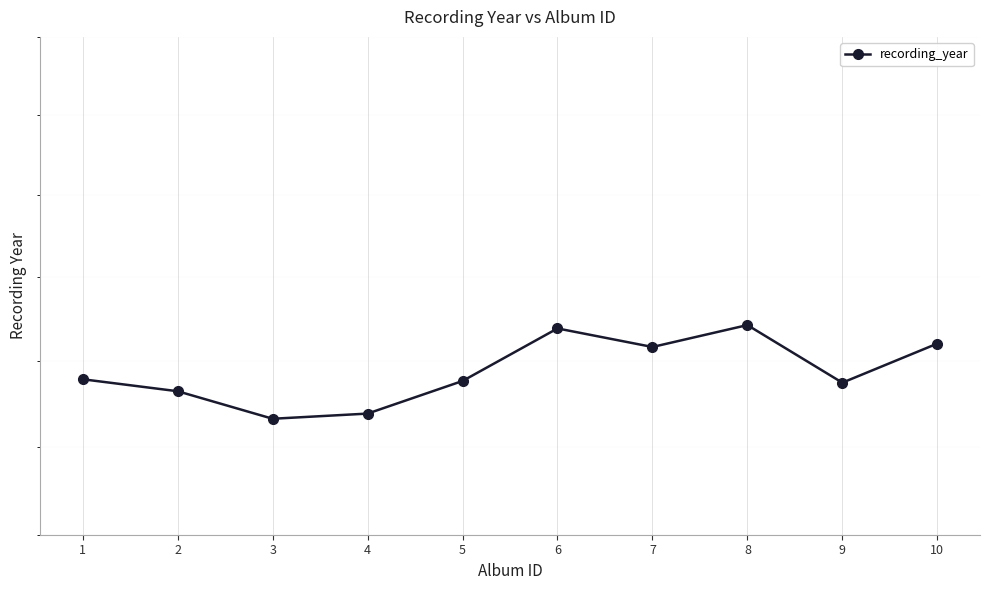

True or false: the data shows 1988 at 5.

True